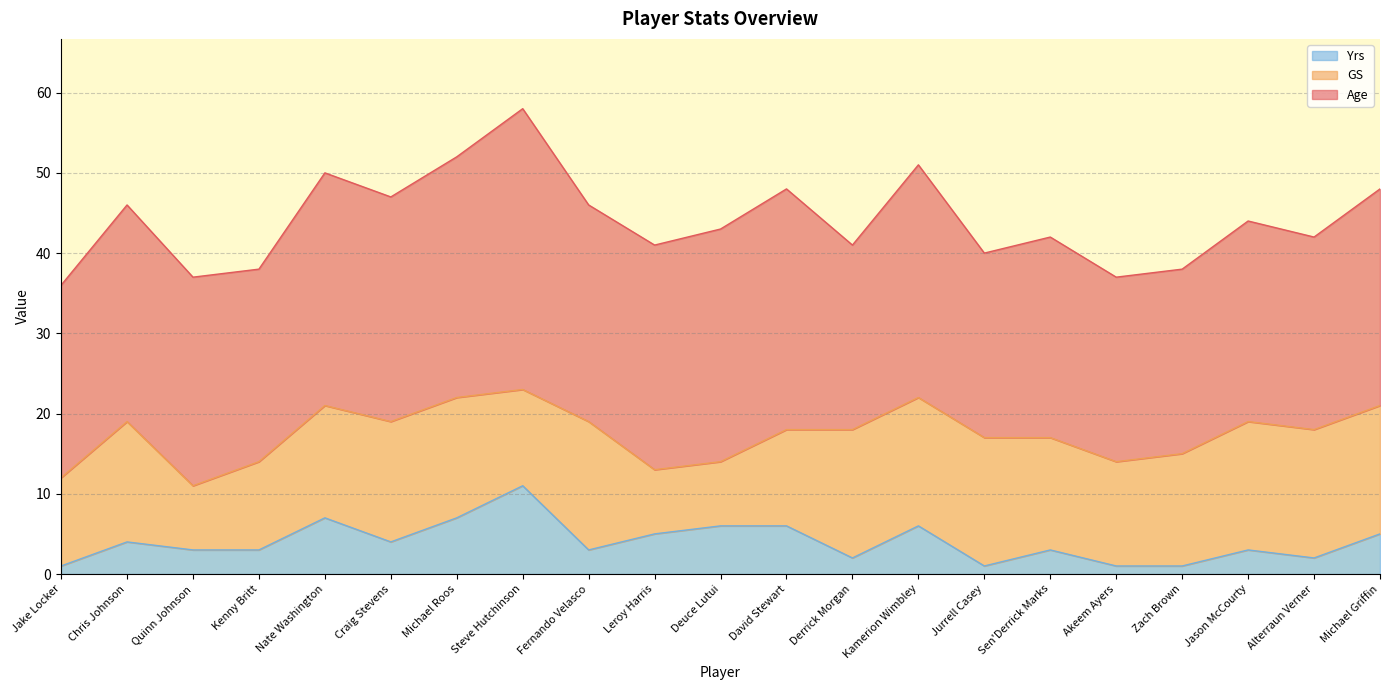

Reading left to right, what are all the values shown in this chart?

Age: 24	27	26	24	29	28	30	35	27	28	29	30	23	29	23	25	23	23	25	24	27
GS: 11	15	8	11	14	15	15	12	16	8	8	12	16	16	16	14	13	14	16	16	16
Yrs: 1	4	3	3	7	4	7	11	3	5	6	6	2	6	1	3	1	1	3	2	5